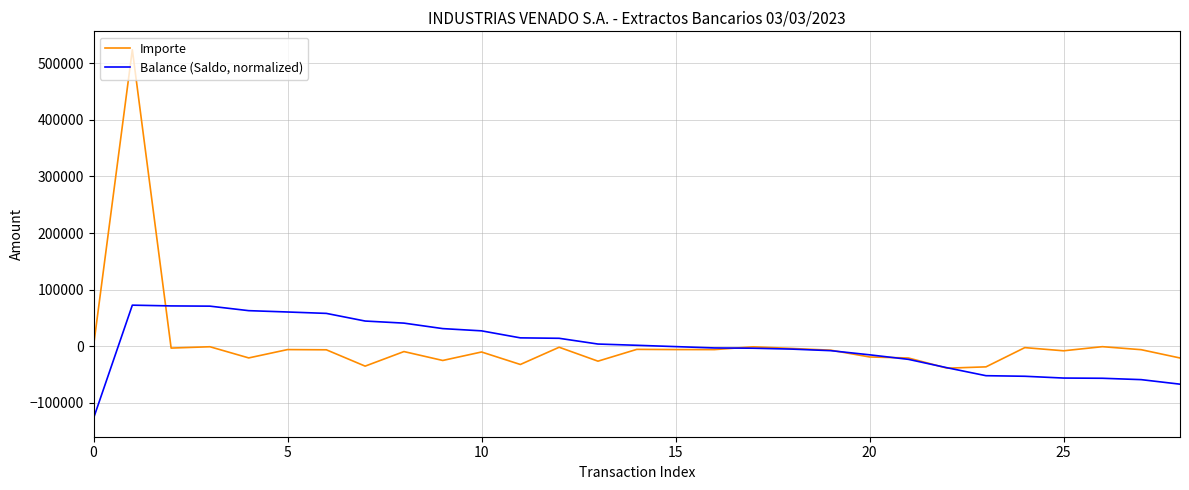

What is the lowest value of the Balance (Saldo, normalized) series?

-127634.5